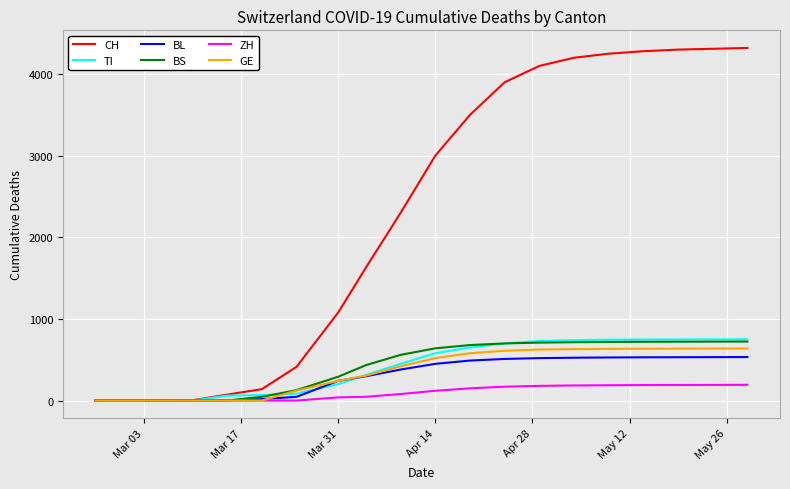

Which series has the widest spread of values?

CH